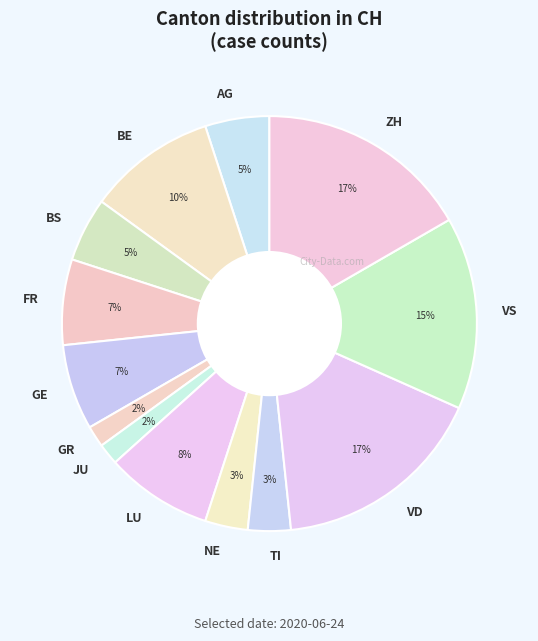

To the nearest percent, what is the average slice percentage?

8%